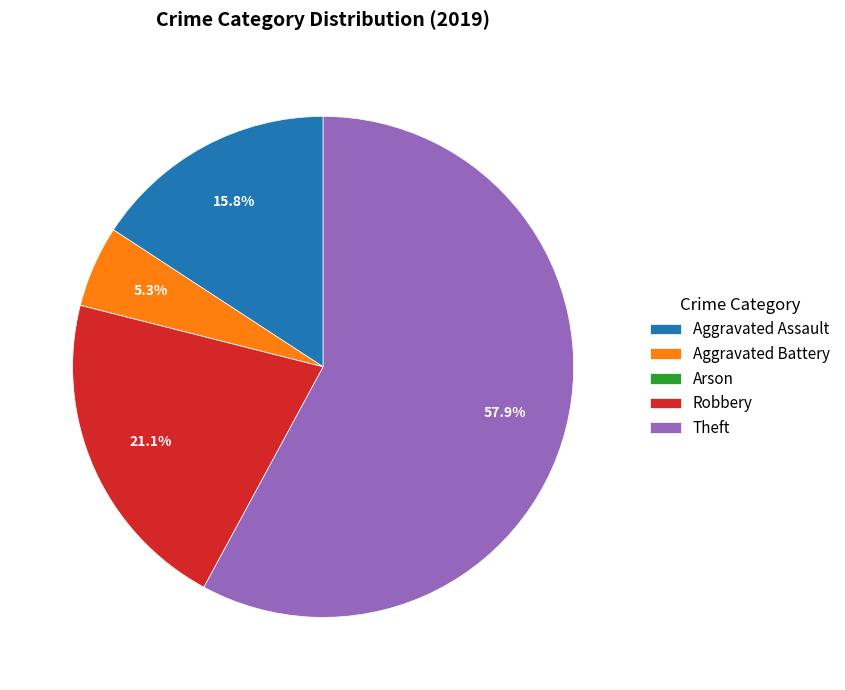

The Aggravated Assault slice represents 7% of the pie. True or false?

False